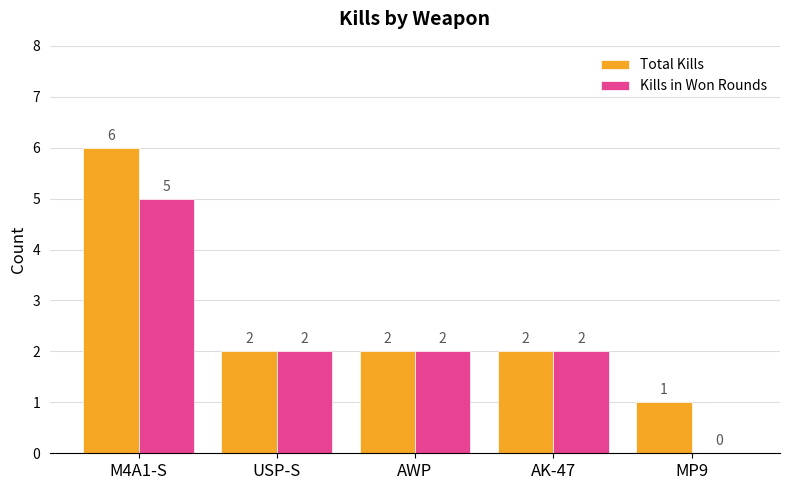

True or false: Kills in Won Rounds has a value of 3 at MP9.

False